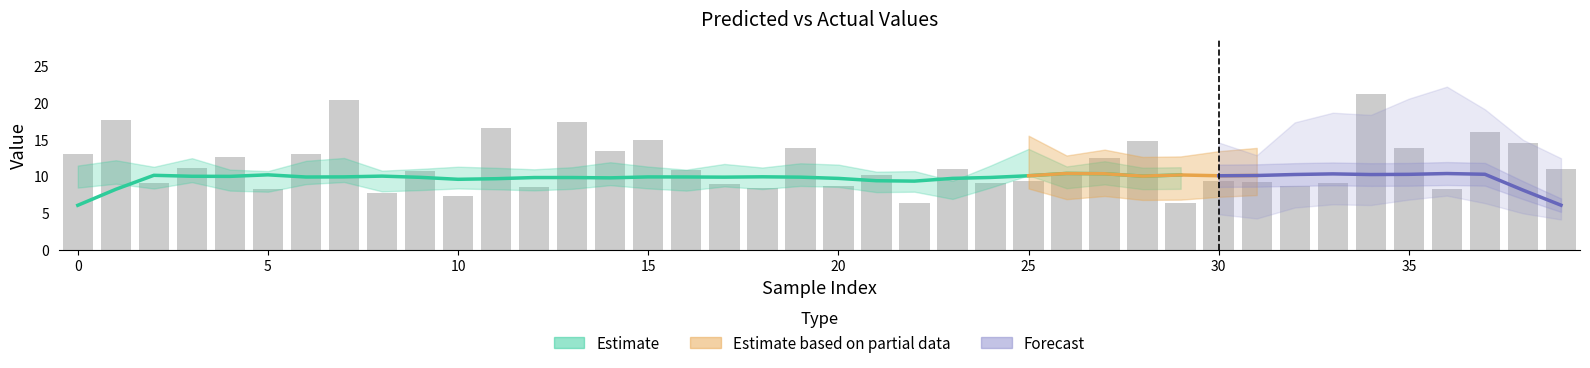

What is the change in value from 3 to 10?

-3.8